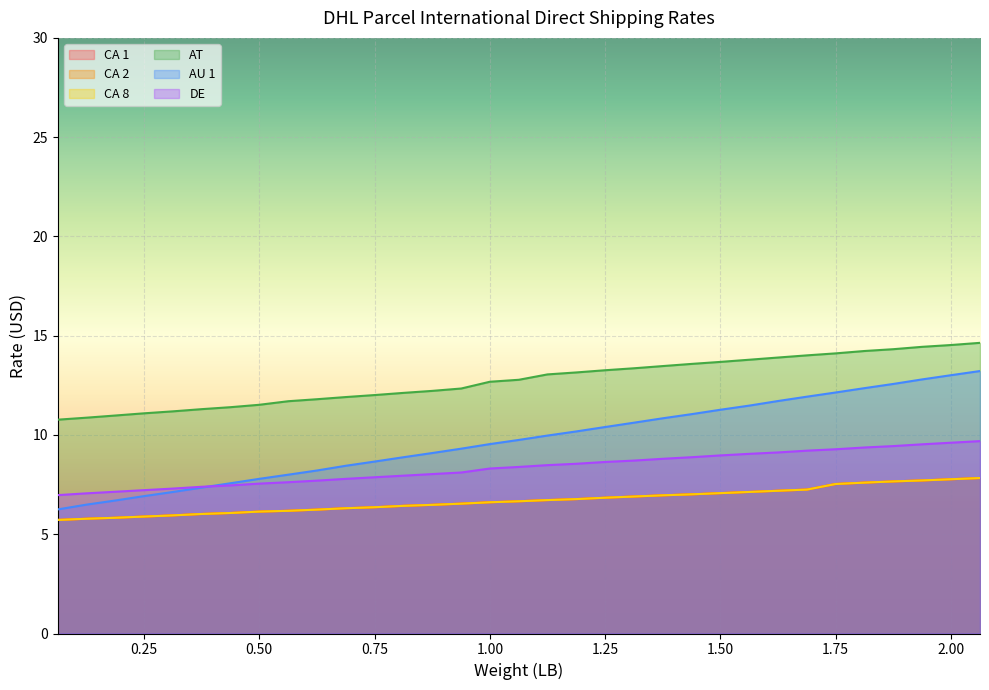

Which has a higher value, 0.313 or 0.813?

0.813